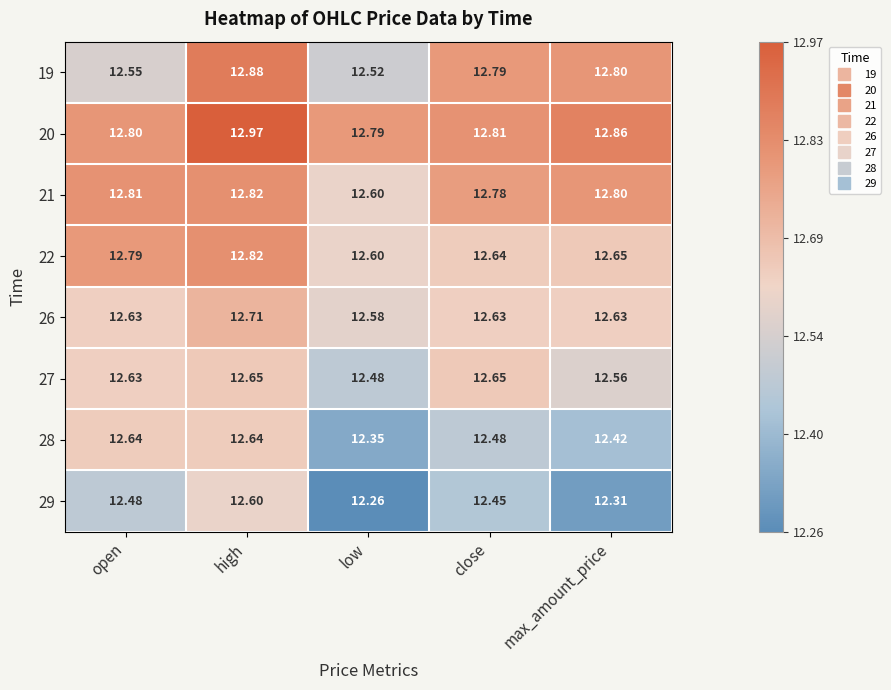

Which series has the widest spread of values?

19